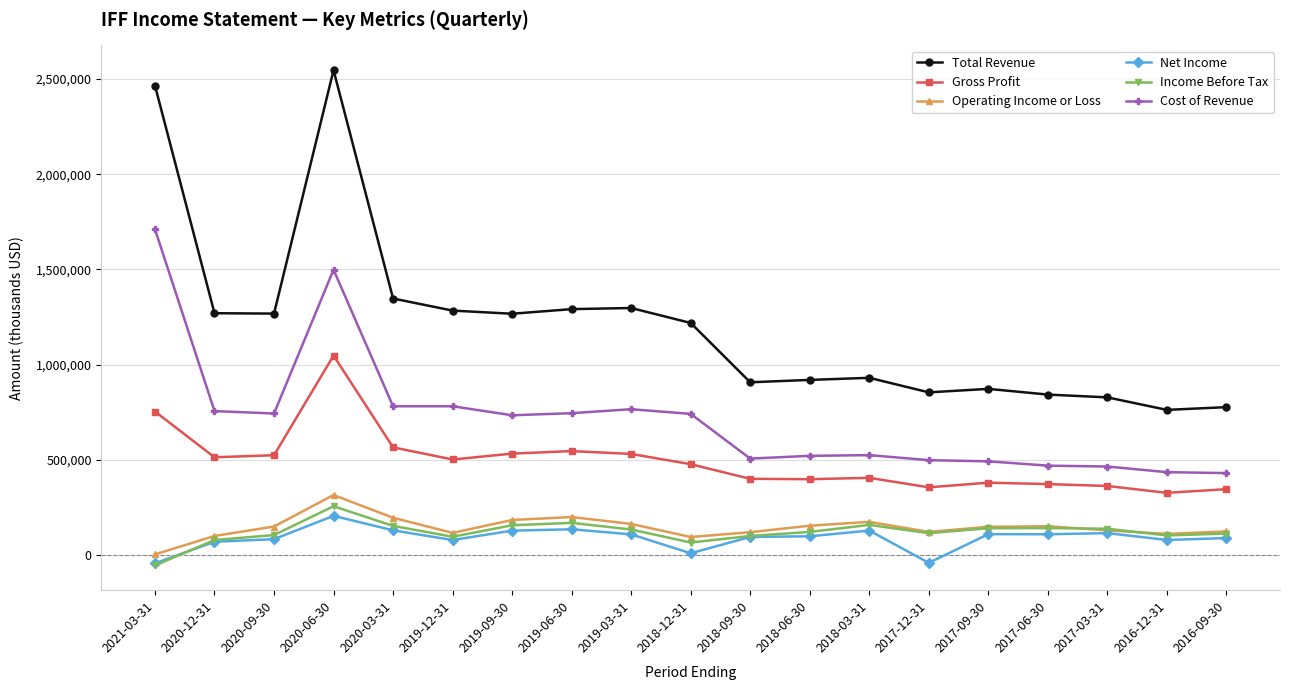

What are all the series names shown in the legend?

Total Revenue, Gross Profit, Operating Income or Loss, Net Income, Income Before Tax, Cost of Revenue